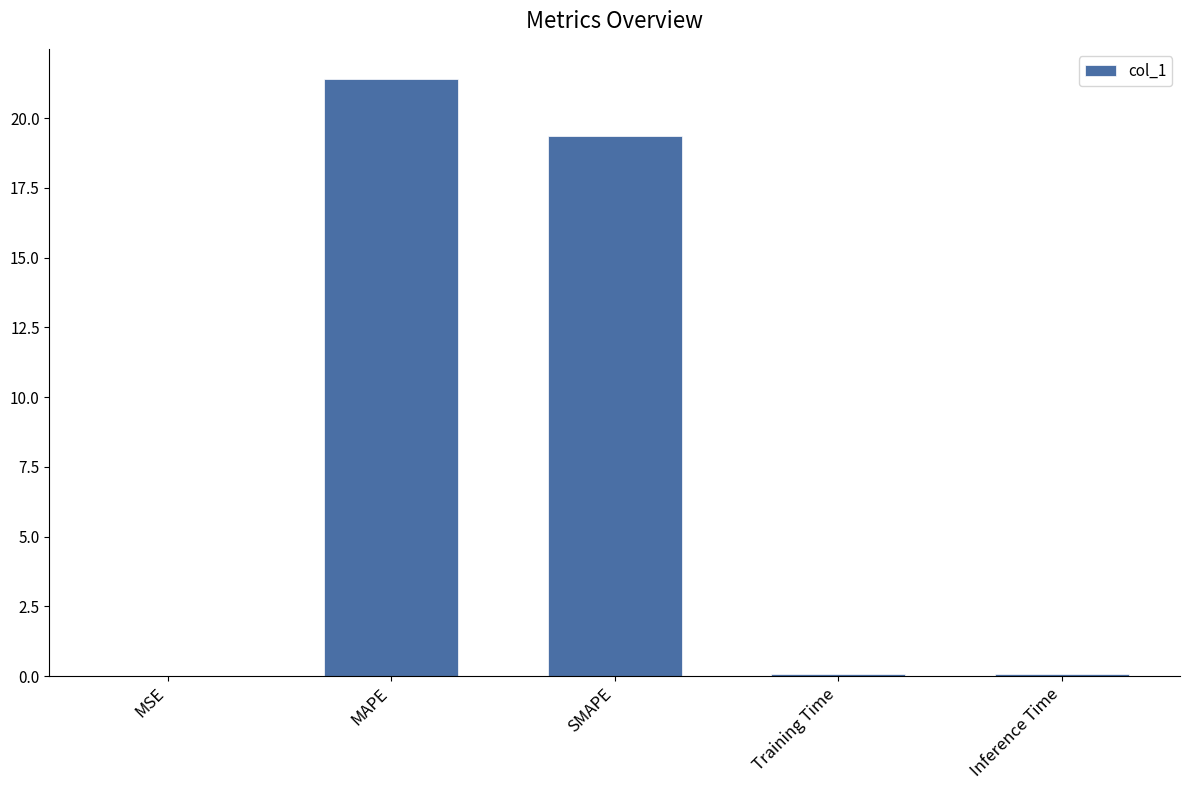

Read the value at Training Time.

0.1